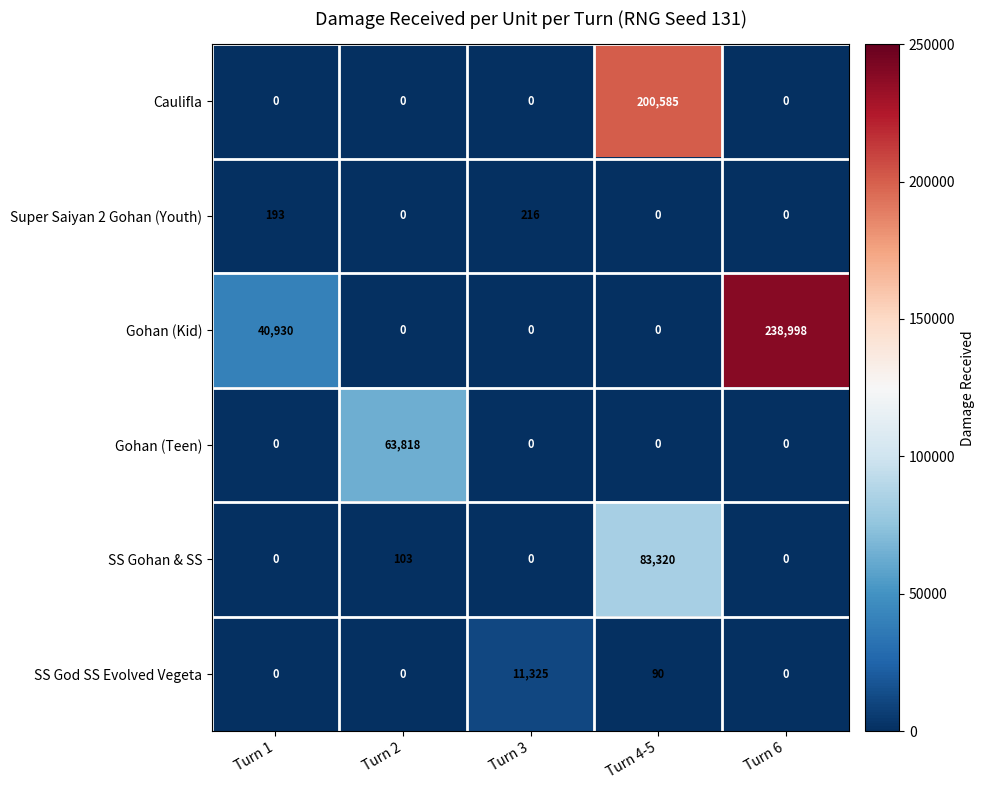

The value of Super Saiyan 2 Gohan (Youth) at Turn 6 is 0. True or false?

True